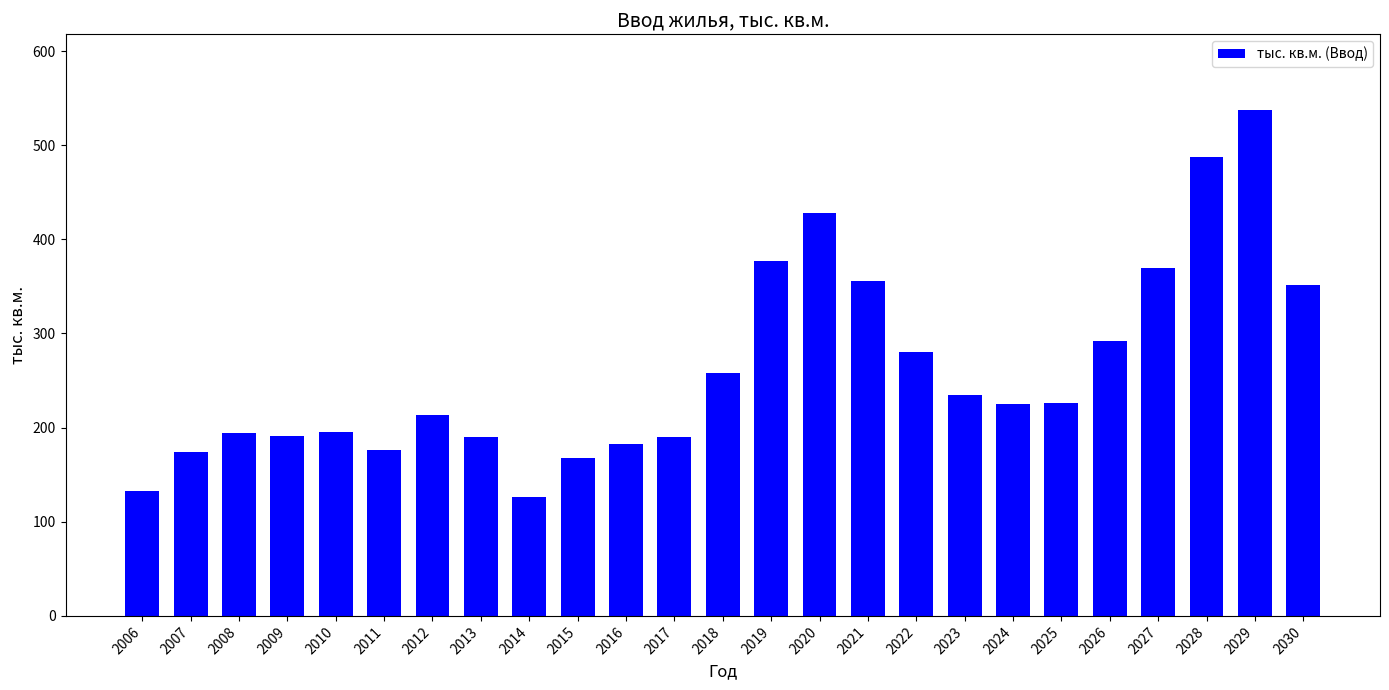

How many data points are less than 225?

12